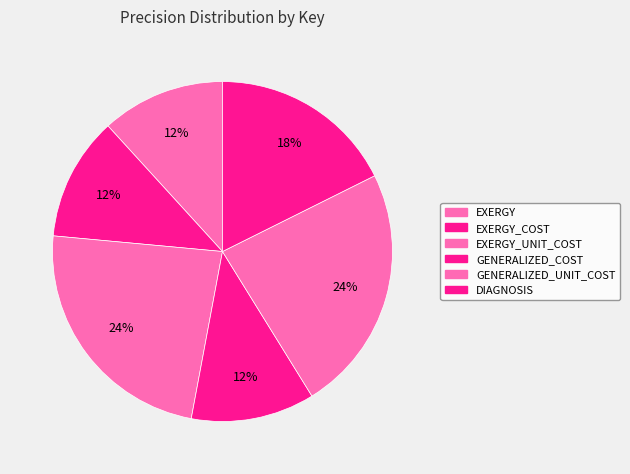

Is there a majority slice in this chart?

No